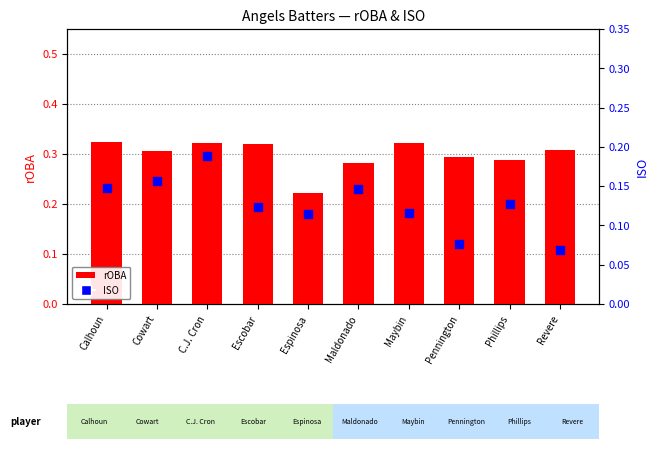

At which category is the sum across all series the highest?

C.J. Cron